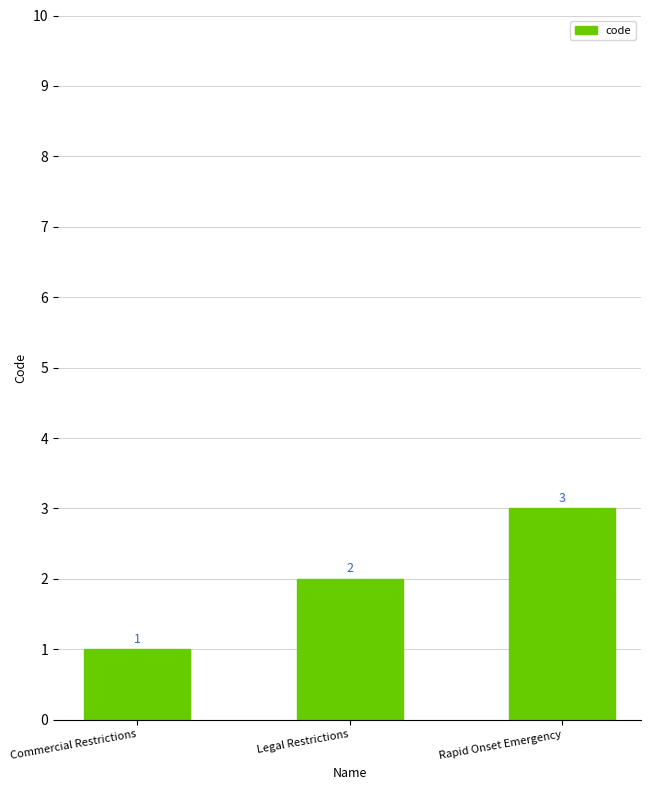

What is the approximate value at Legal Restrictions?

2